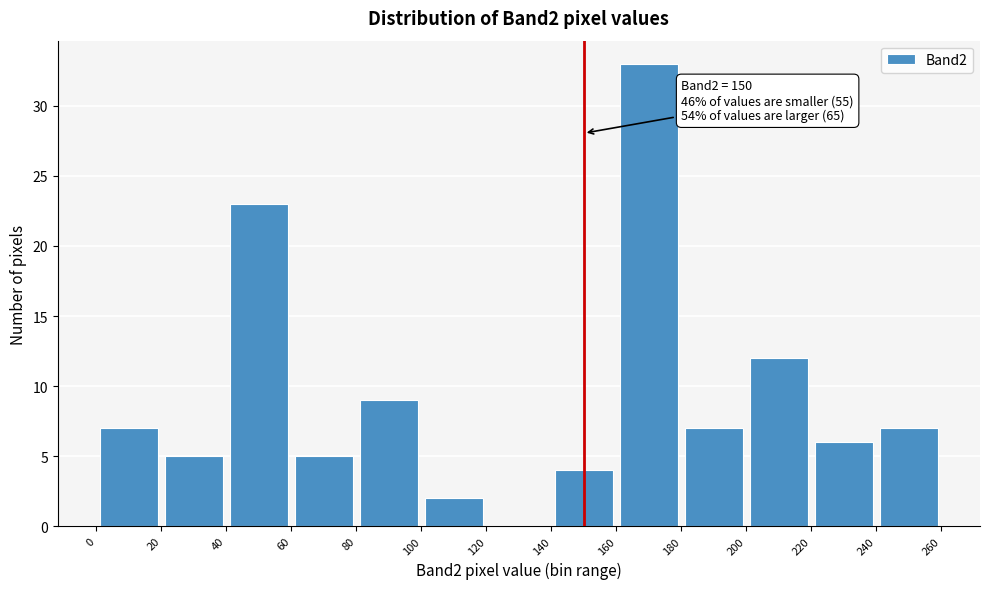

Over which range of the x-axis is the bar tallest?

160 to 180